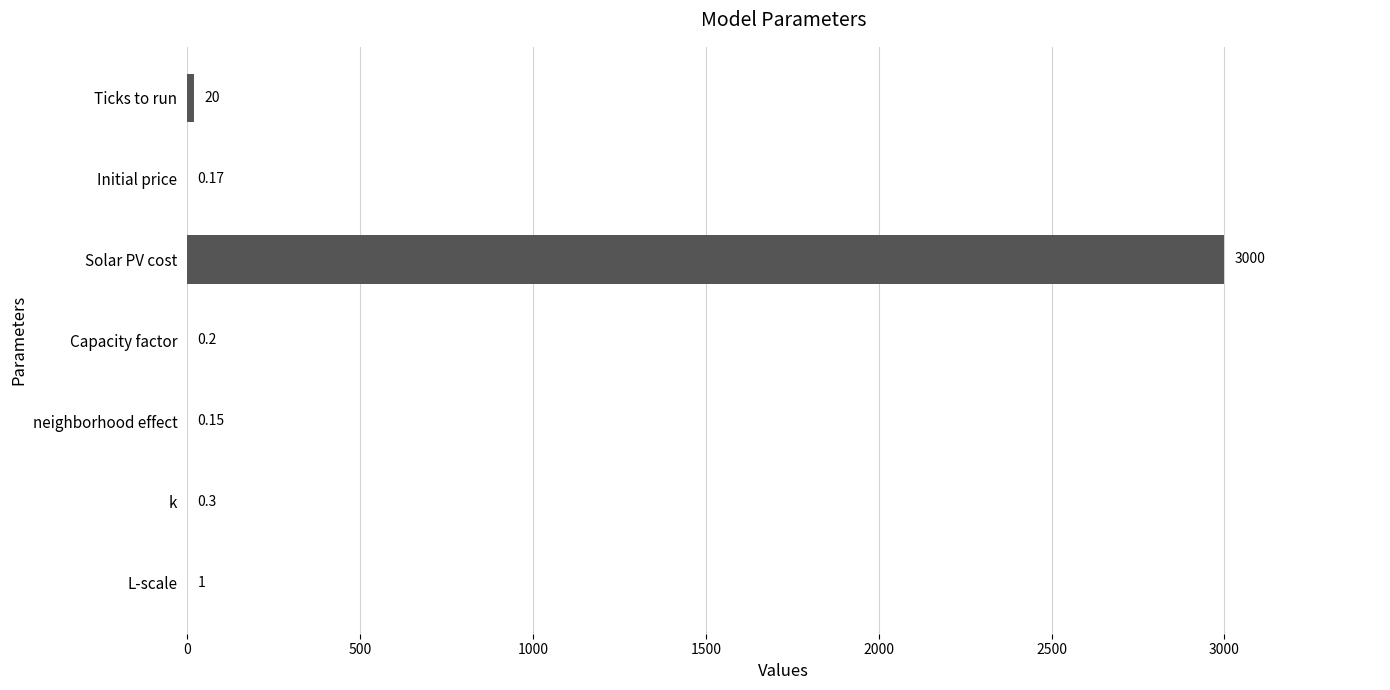

How many data points does each series have?

7